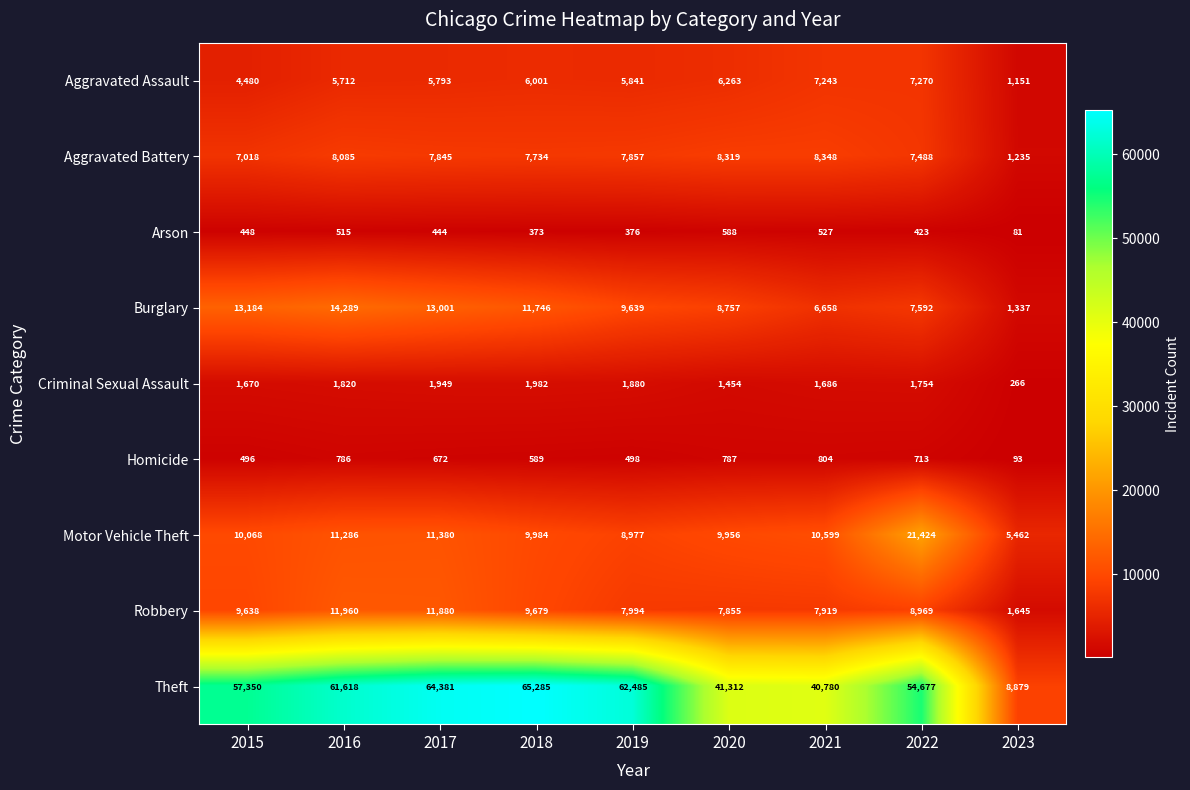

What is the sum of all Criminal Sexual Assault values?

14461